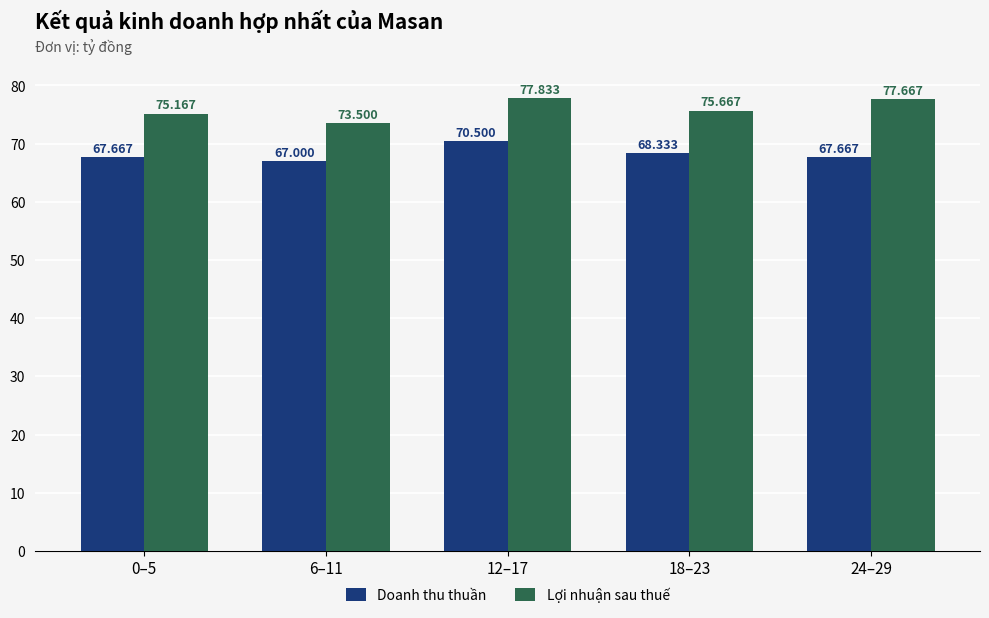

Are the bars grouped side by side (vs. stacked)?

Yes